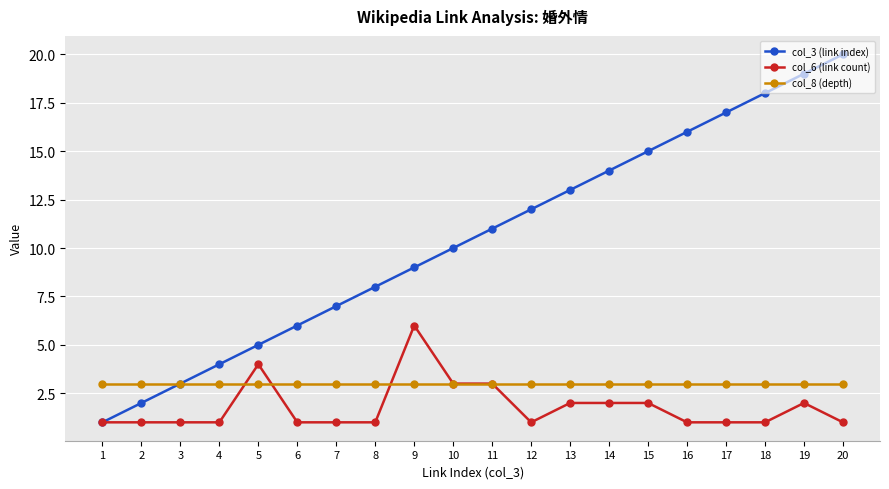

What is the maximum value shown in the chart?

20